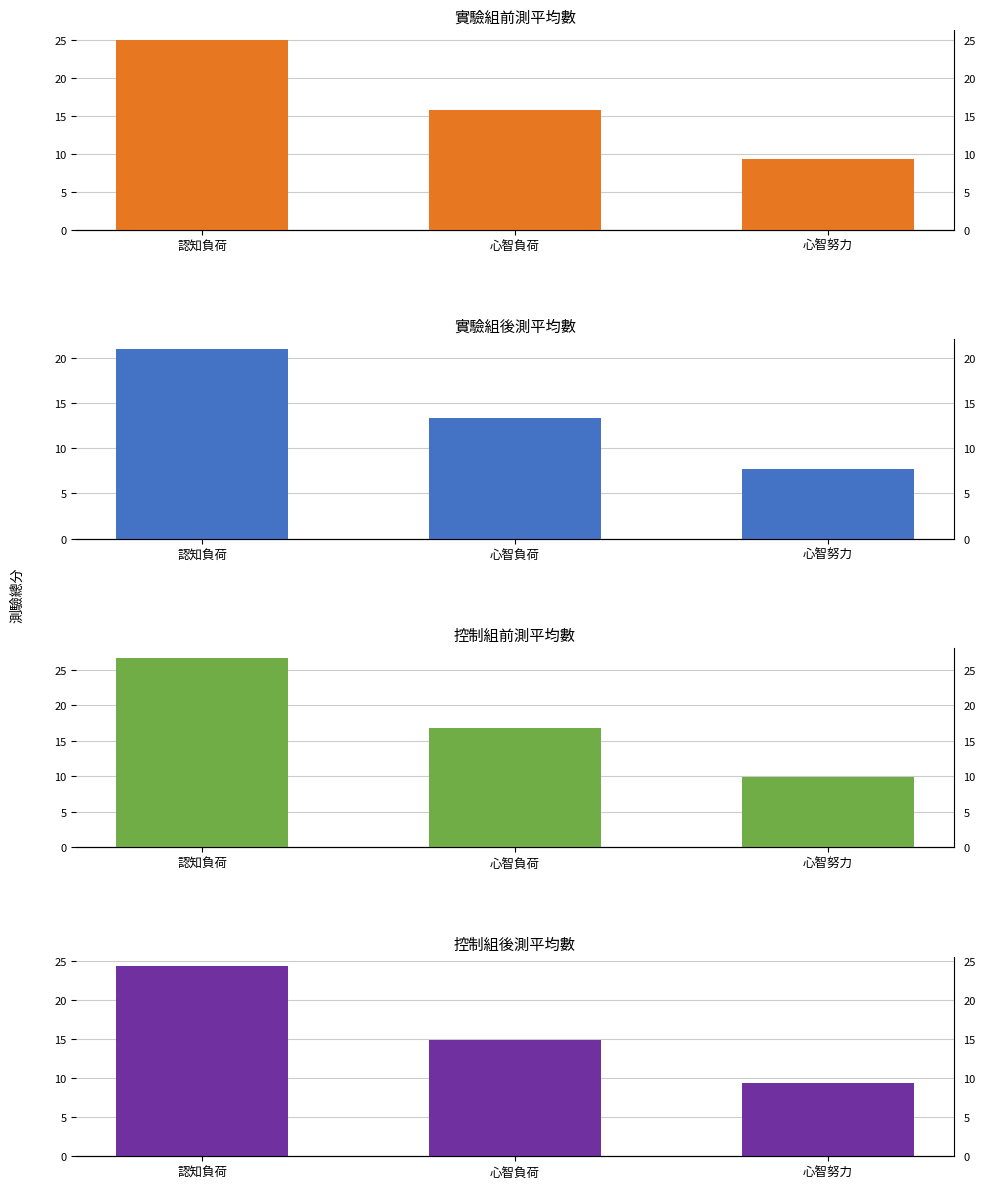

The 實驗組後測平均數 series shows 12.4 at 認知負荷. True or false?

False